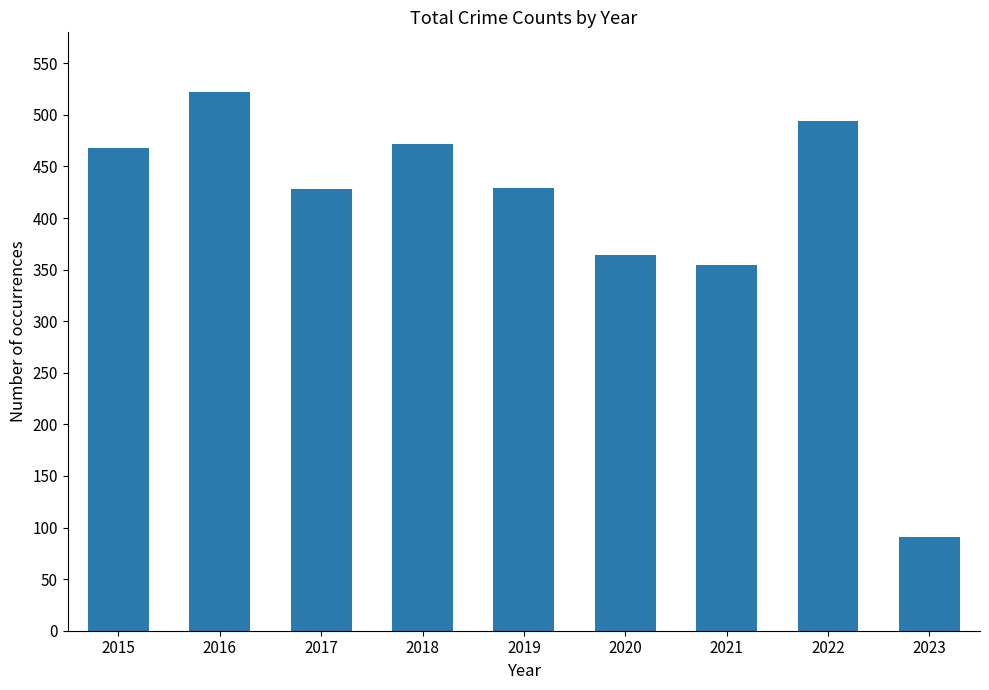

What is the change in value from 2016 to 2021?

-168